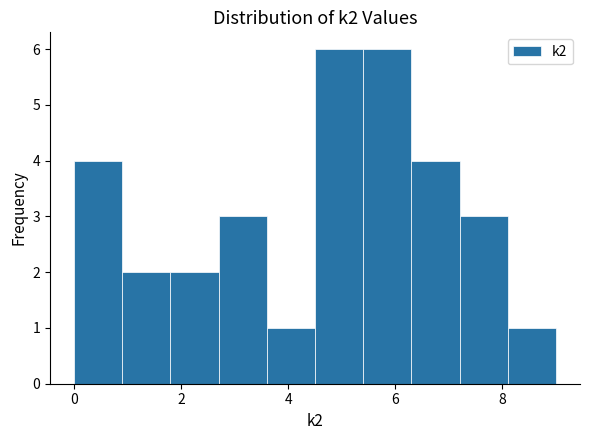

How tall is the bar that spans 0.9 to 1.8 on the x-axis? Neither the bar edges nor the heights are printed on the chart, so give them approximately, as read against the axes.

2